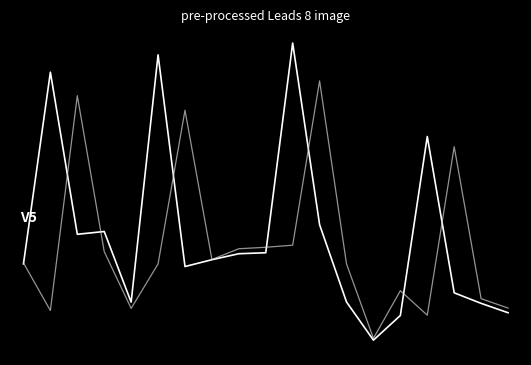

Reading left to right, what are all the values shown in this chart?

3Yr Annlzd Return: 0.1	1.8	0.4	0.4	-0.2	1.9	0.1	0.2	0.2	0.2	2.0	0.5	-0.2	-0.5	-0.3	1.2	-0.1	-0.2	-0.3
5Yr Annlzd Return: 0.1	-0.3	1.6	0.2	-0.3	0.1	1.5	0.2	0.3	0.3	0.3	1.7	0.1	-0.5	-0.1	-0.3	1.1	-0.2	-0.3